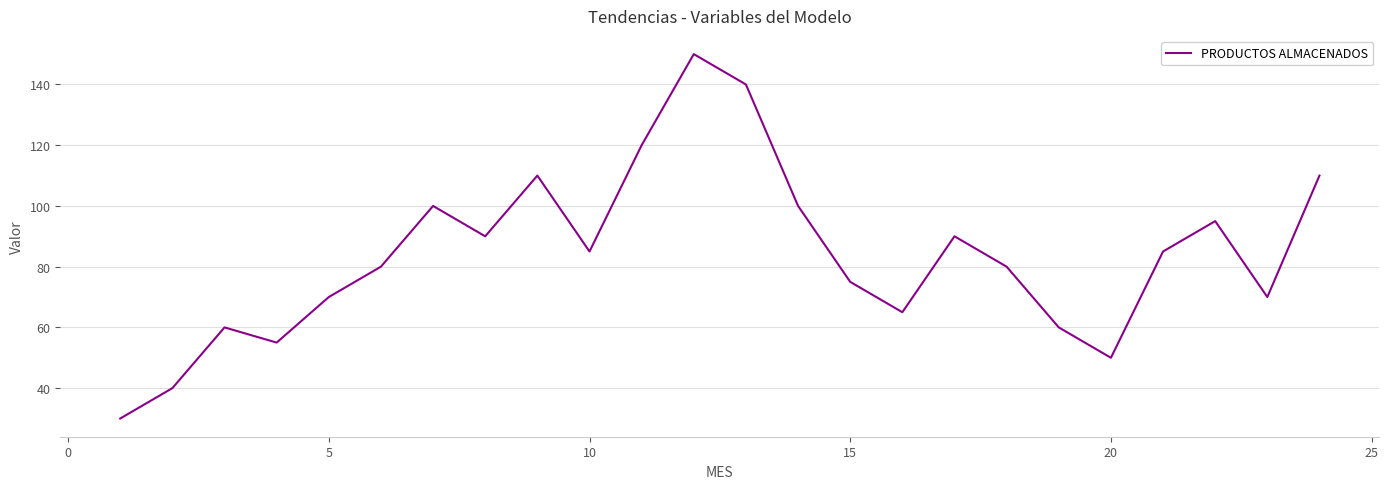

What is the greatest value displayed?

150